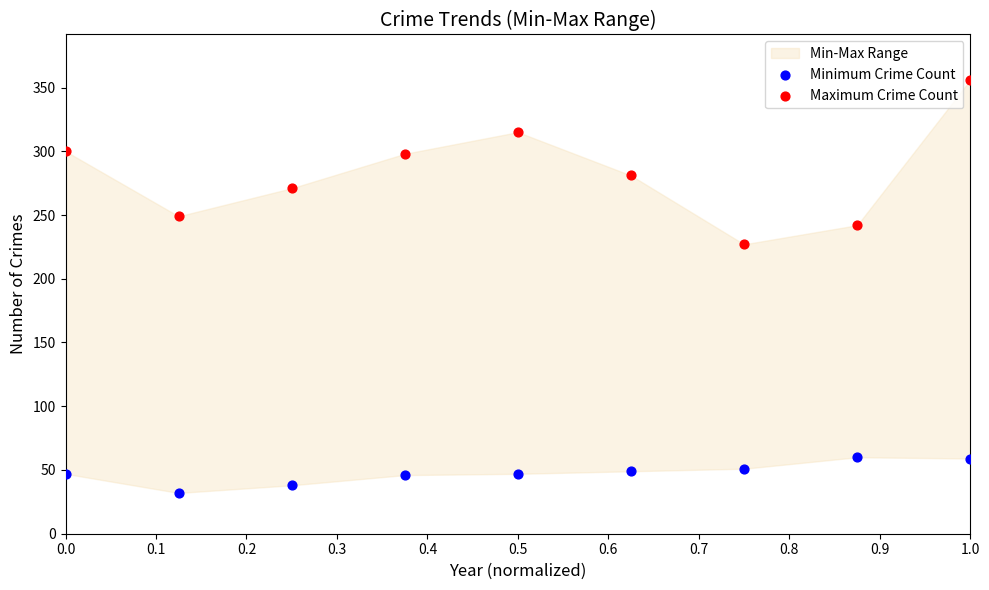

Across all series, what Y value is closest to 194?

227